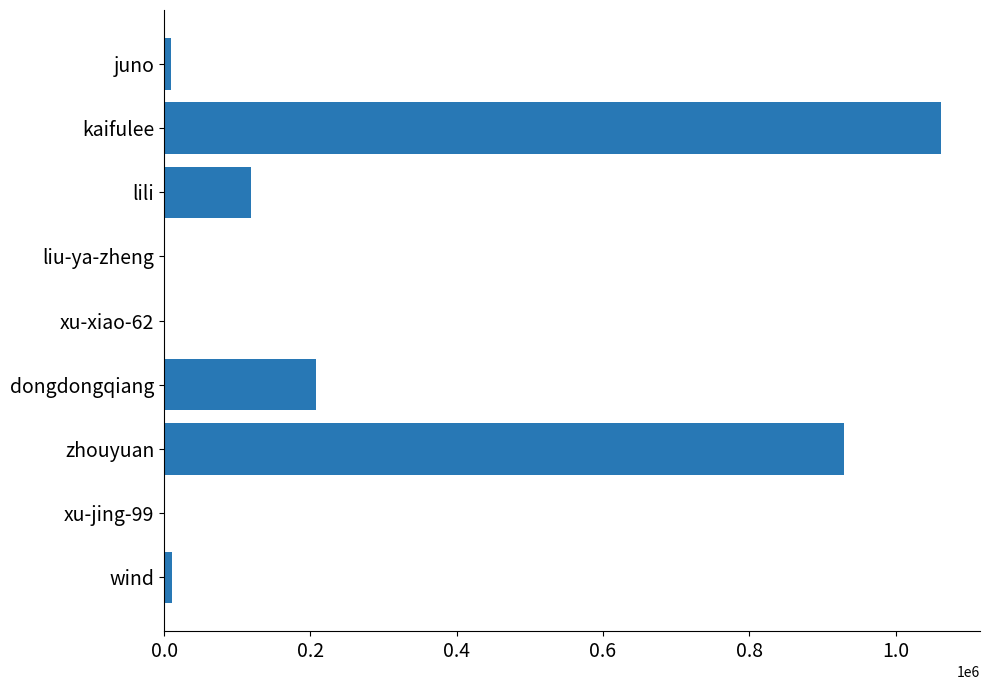

Does the chart contain stacked bars?

No